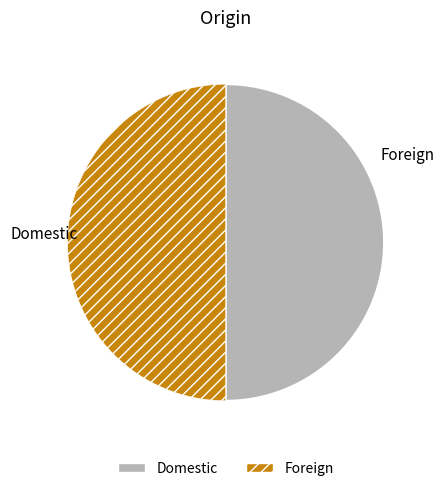

True or false: Domestic accounts for 1% of the total.

False